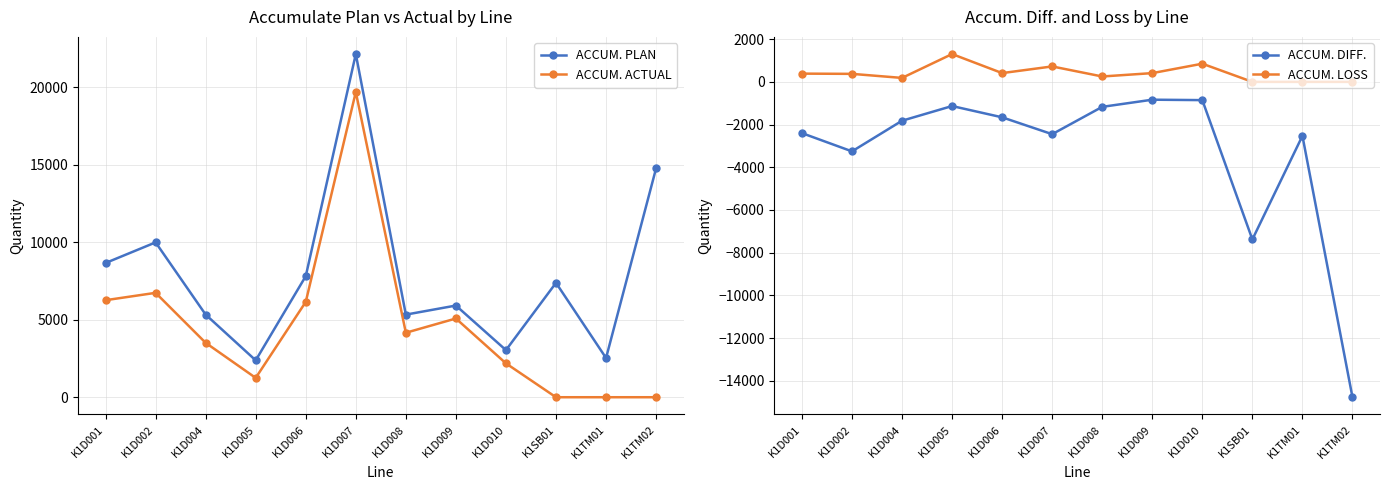

At which category does ACCUM. DIFF. reach its first local peak?

K1D005